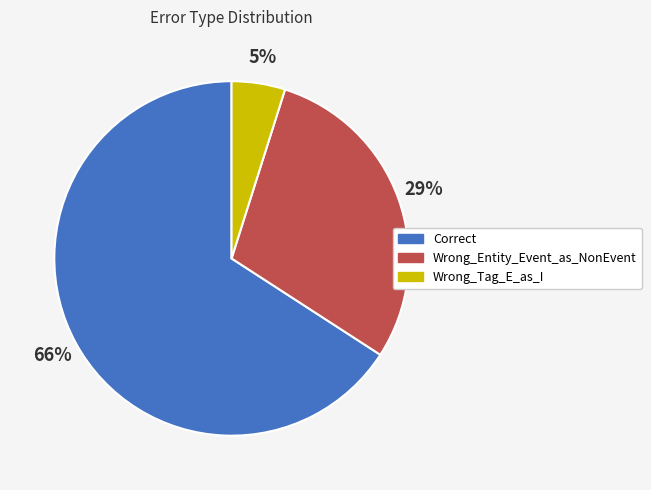

To the nearest percent, what portion does Wrong_Entity_Event_as_NonEvent represent?

29%